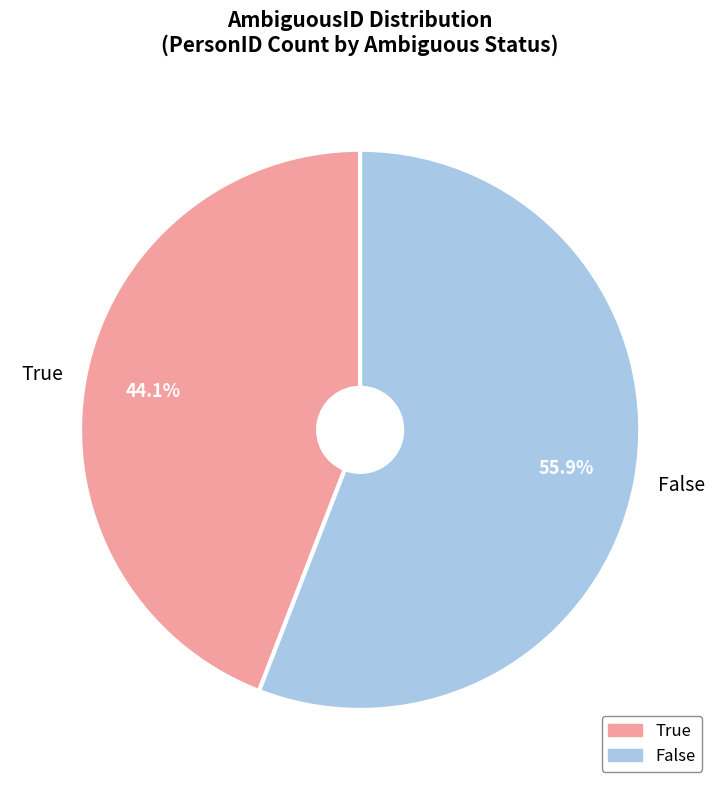

Which slice represents more than half of the pie?

False